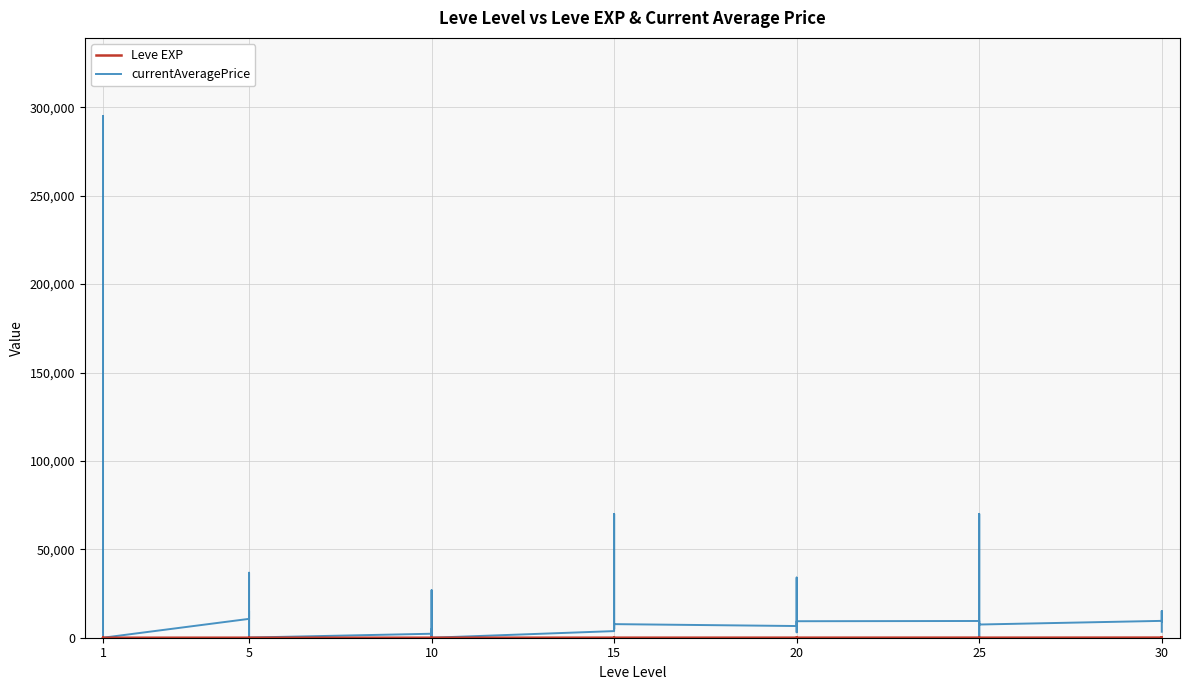

What is the difference between the maximum and minimum values in the Leve EXP series?

98